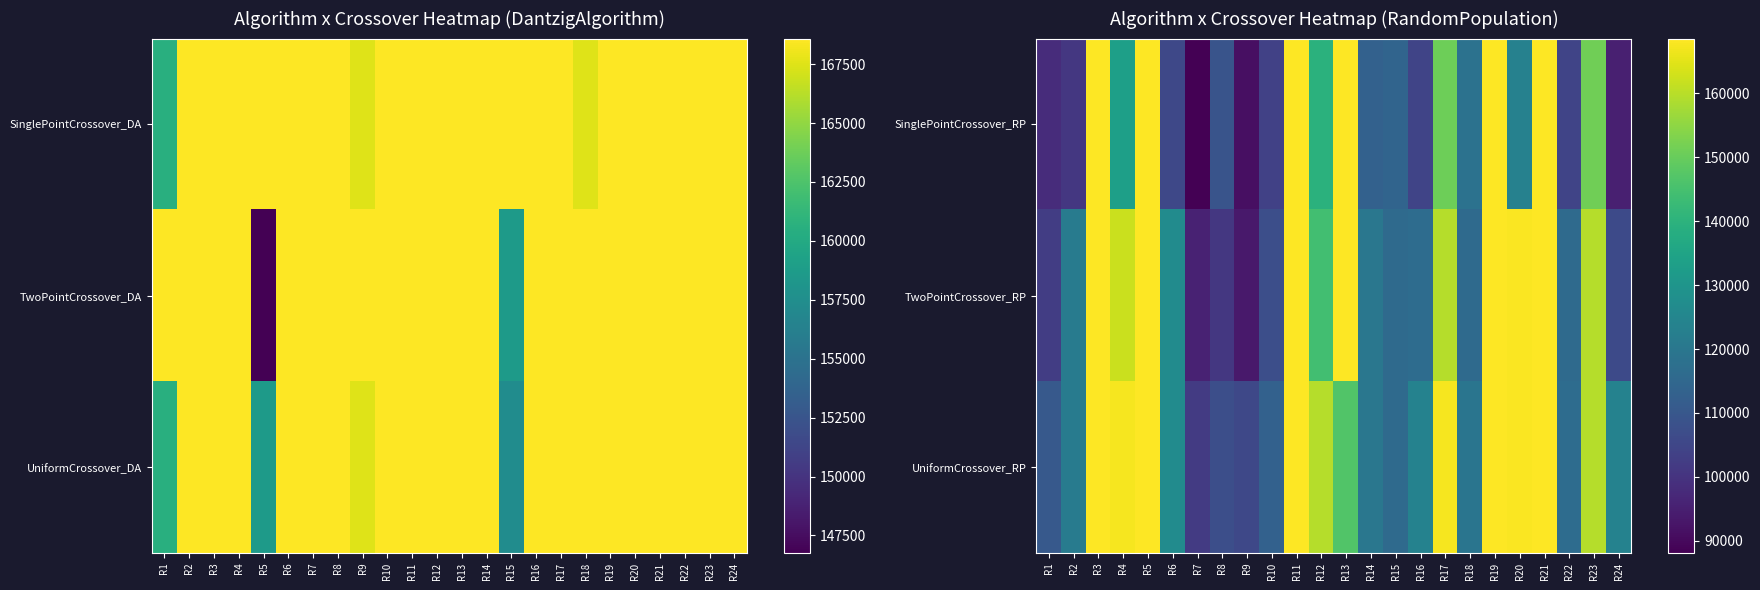

The value of TwoPointCrossover_RP at R4 is 85180. True or false?

False